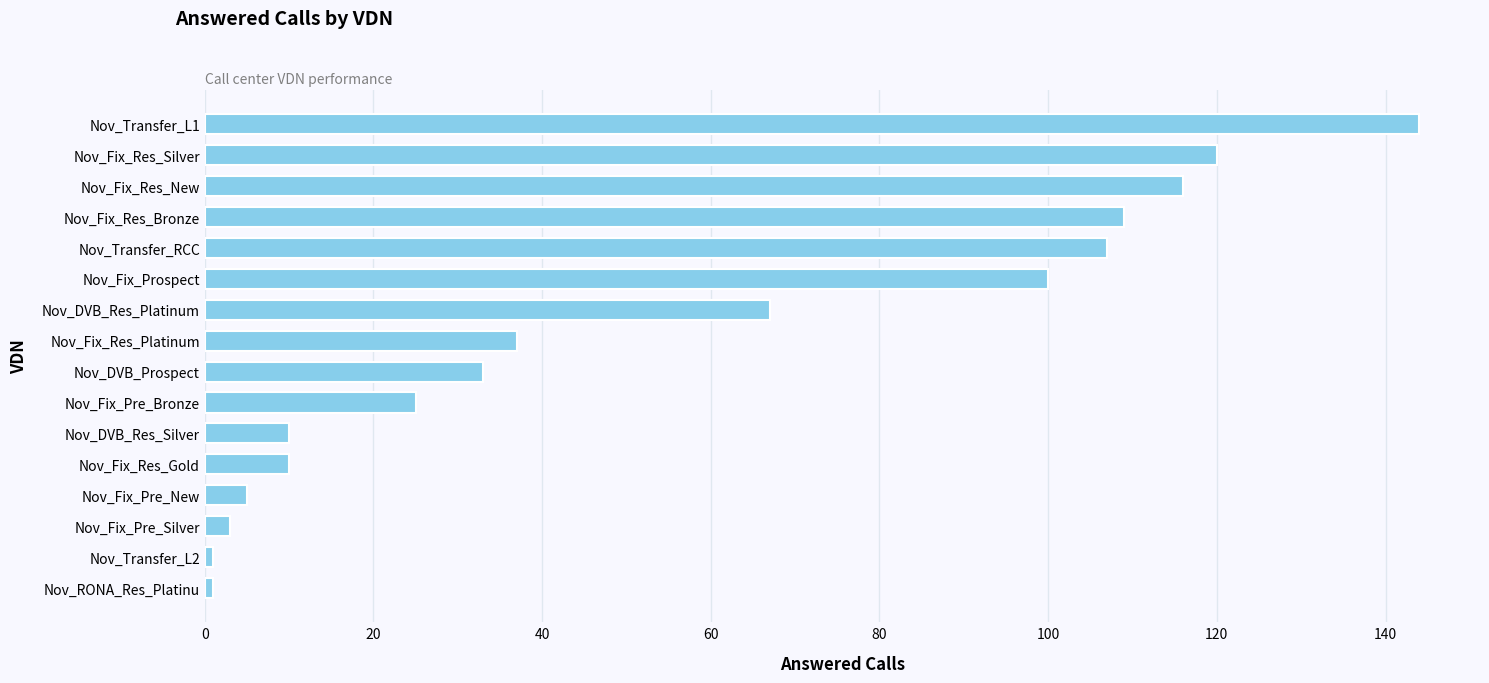

What is the difference between the maximum and minimum values?

143